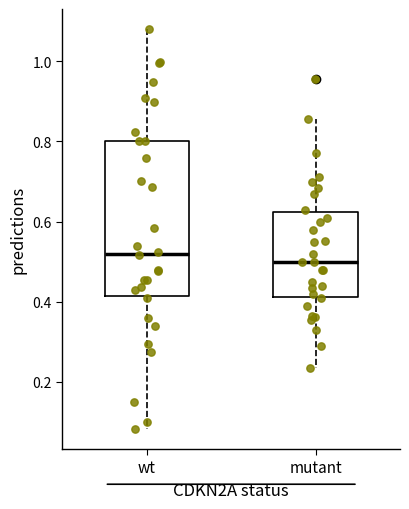

Reading left to right, read every box against the y-axis: the position of its median line, the range the box covers, and the ends of its whiskers. The values are not printed on the chart, so give them approximately, as read against the axis.

wt: median 0.52, box 0.42 to 0.80, whiskers 0.08 to 1.08
mutant: median 0.50, box 0.42 to 0.62, whiskers 0.24 to 0.86